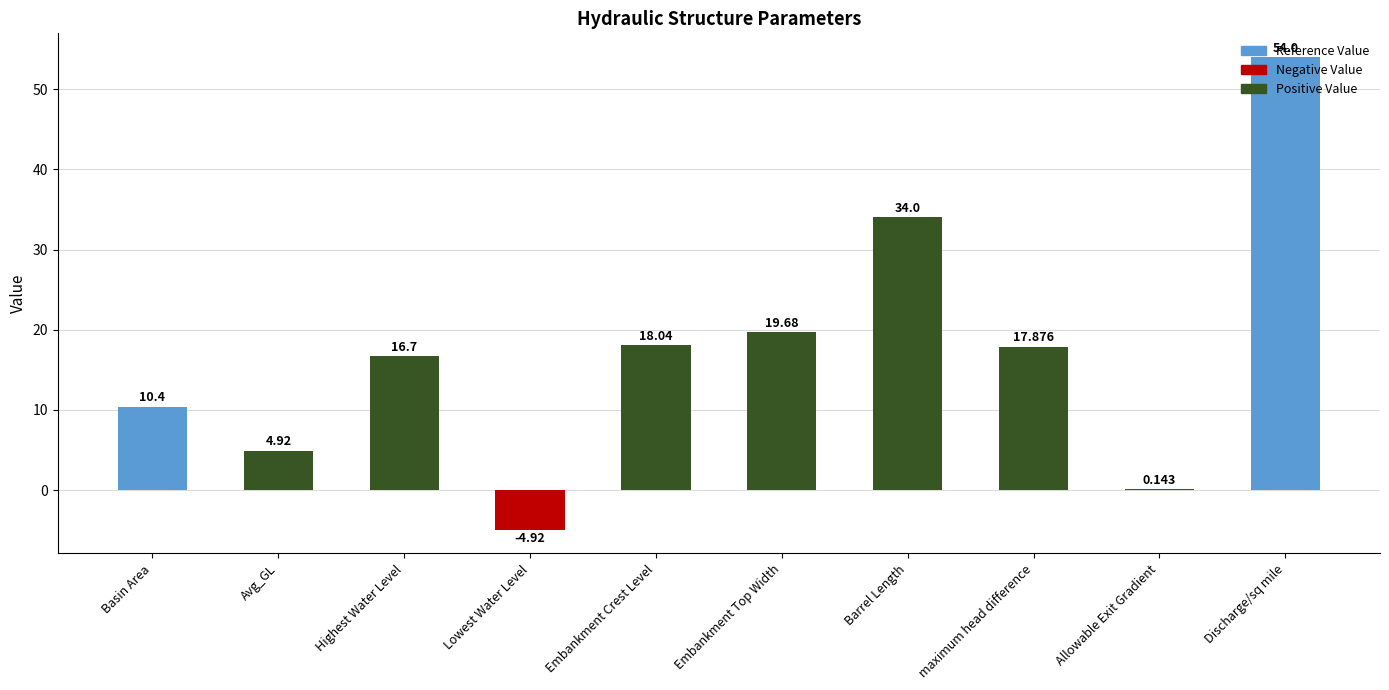

Between Avg_GL and Embankment Top Width, which is larger?

Embankment Top Width